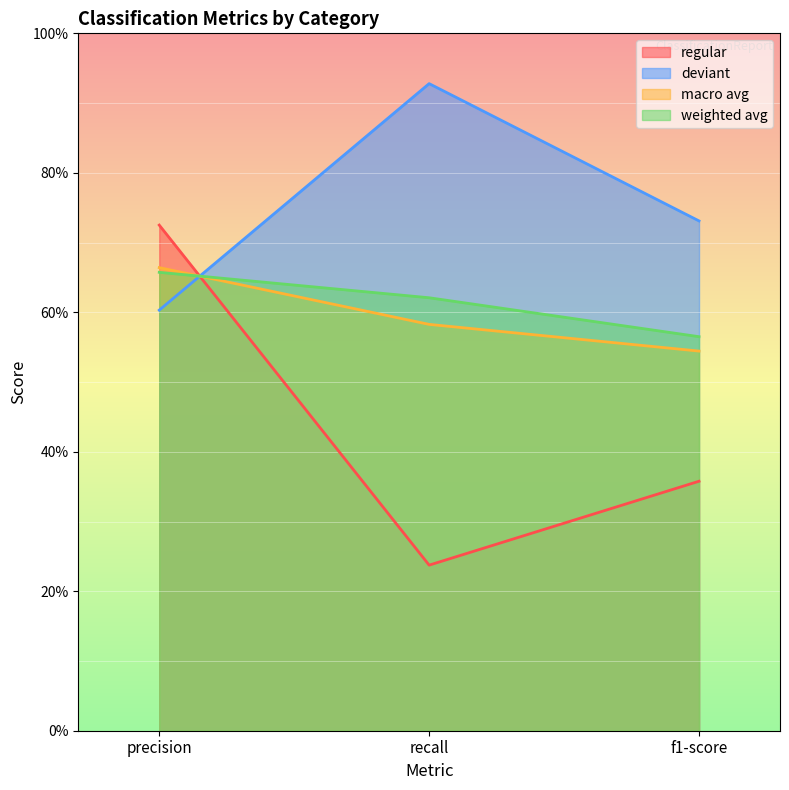

What position from the right is precision?

3